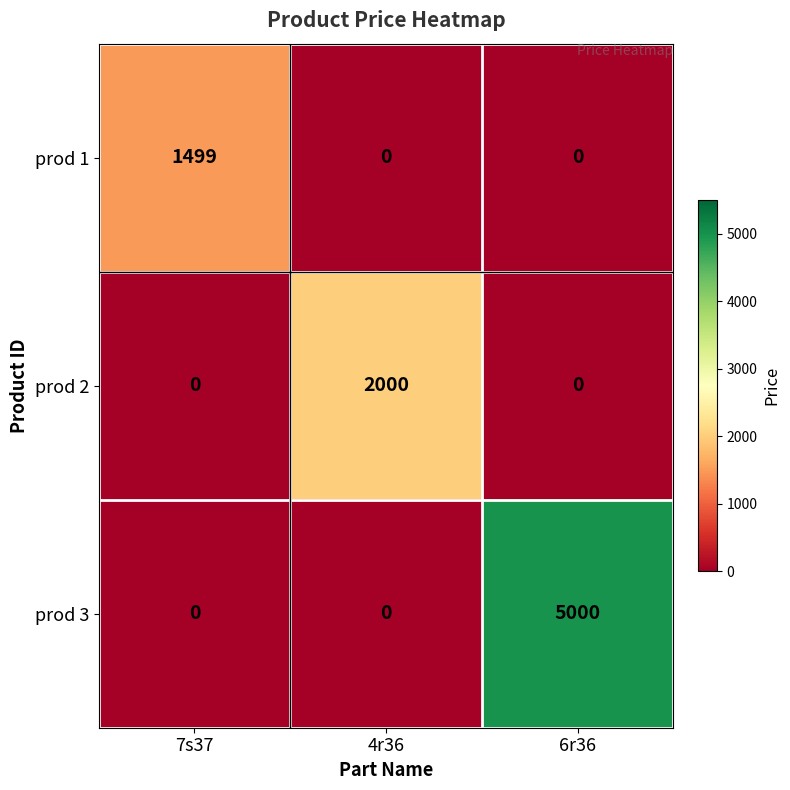

Is the value of prod 2 at 4r36 greater than the value of prod 3 at 6r36?

No